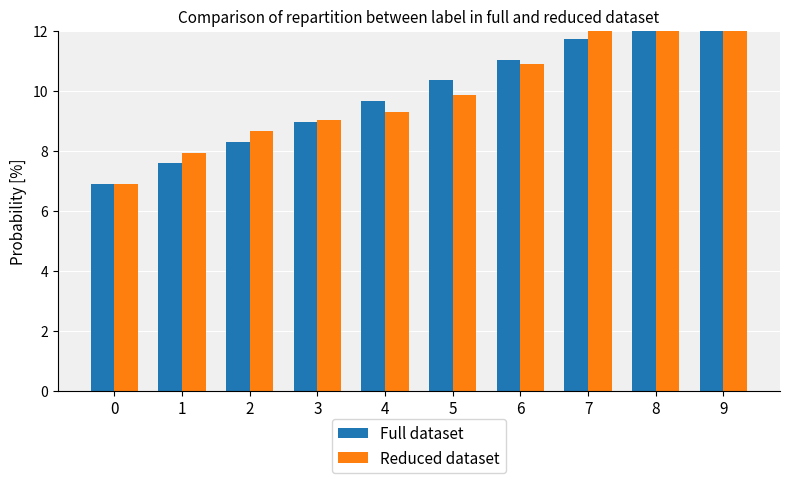

Between 6 and 2, which is larger?

6